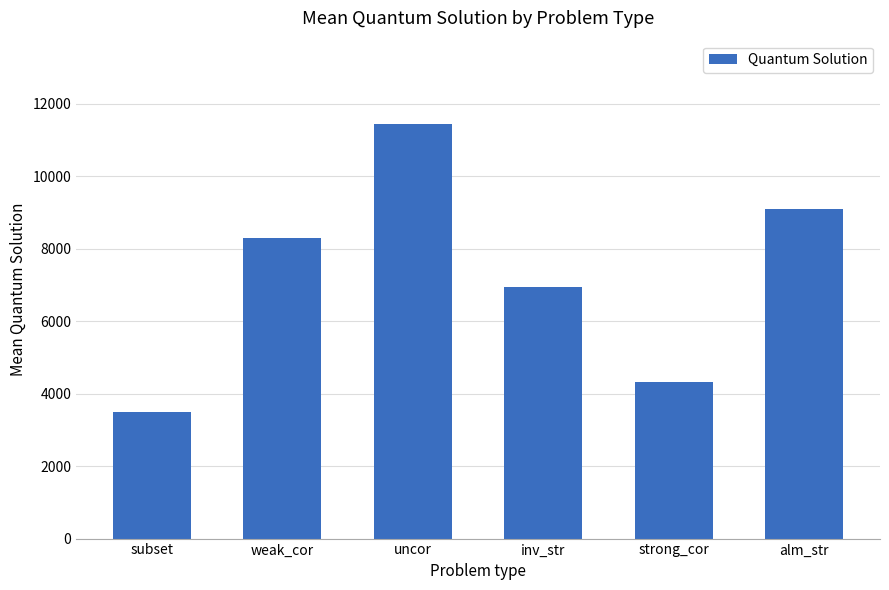

List the labels in order of value, smallest first.

subset, strong_cor, inv_str, weak_cor, alm_str, uncor